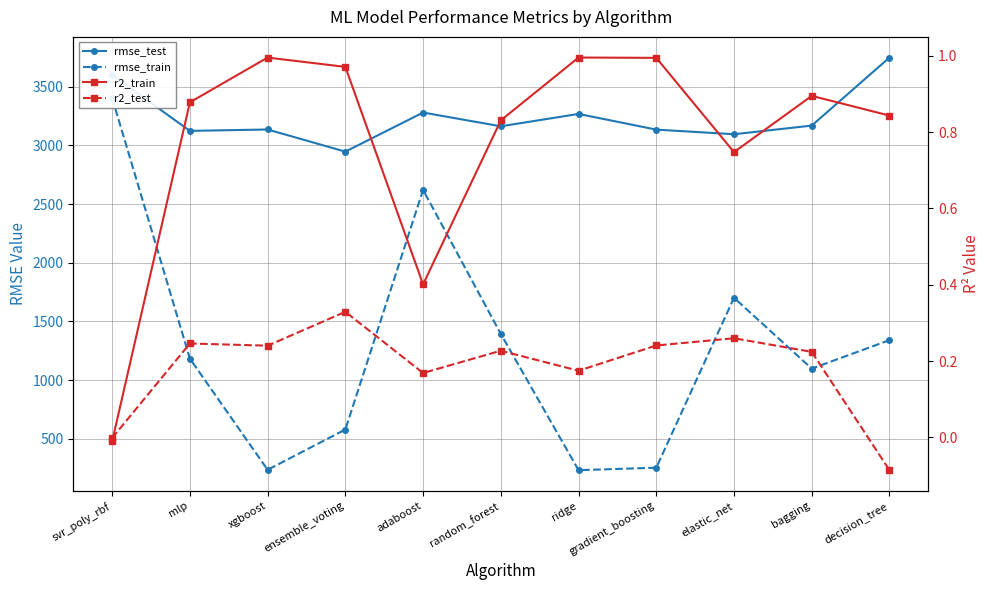

What is the minimum value for r2_test?

-0.1